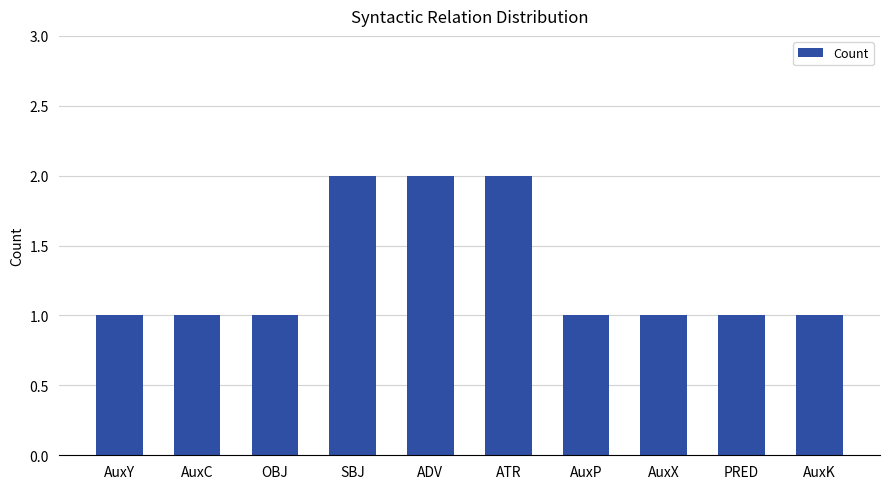

Does the chart contain stacked bars?

No